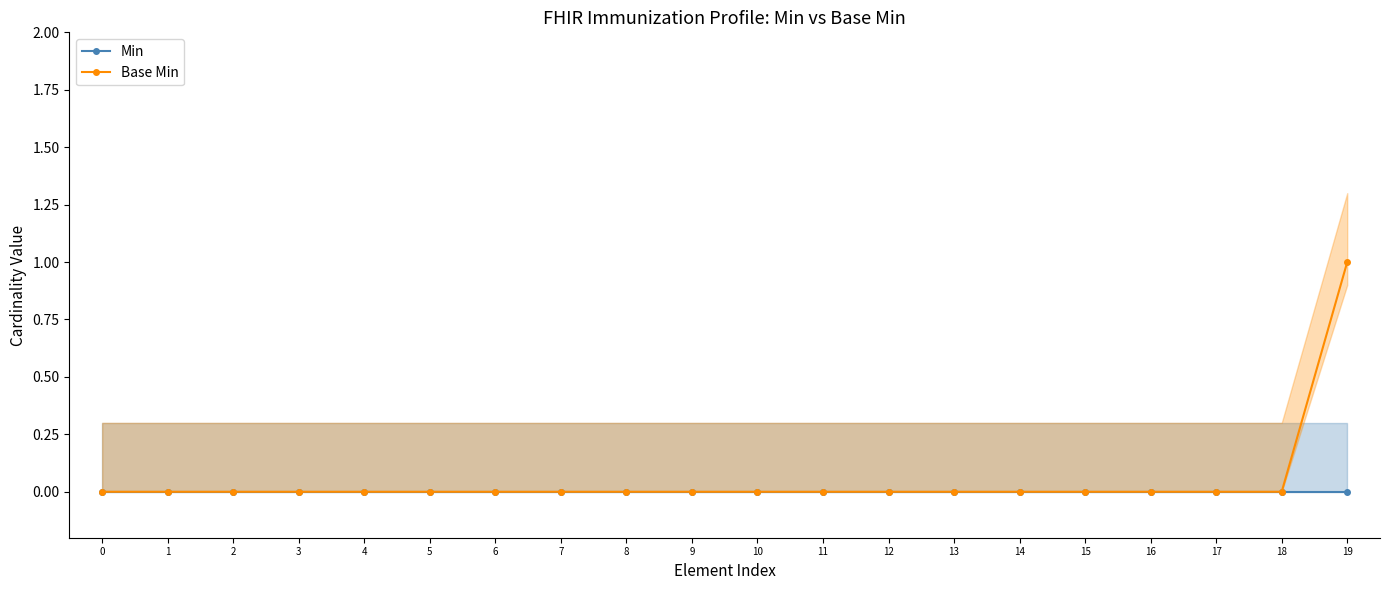

Does the chart have visible grid lines?

No